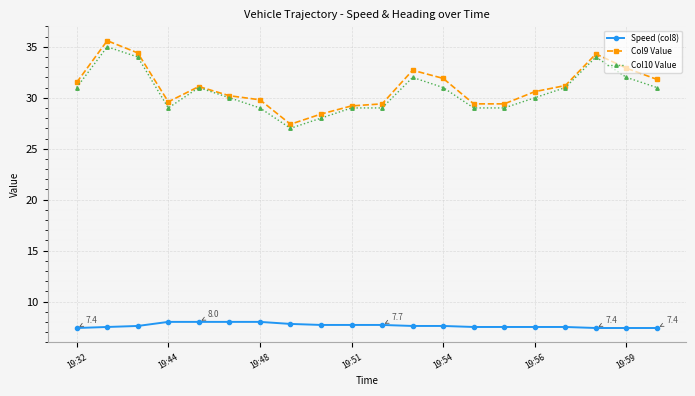

What is the difference between the second highest and minimum values in the Col10 Value series?

7.0